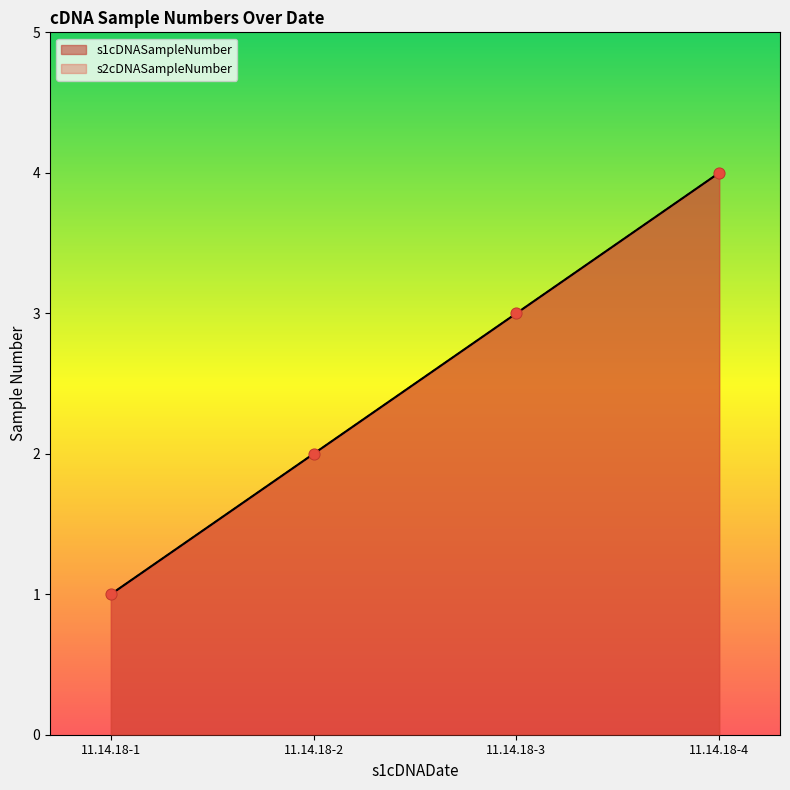

At which category is the sum across all series the highest?

11.14.18-4